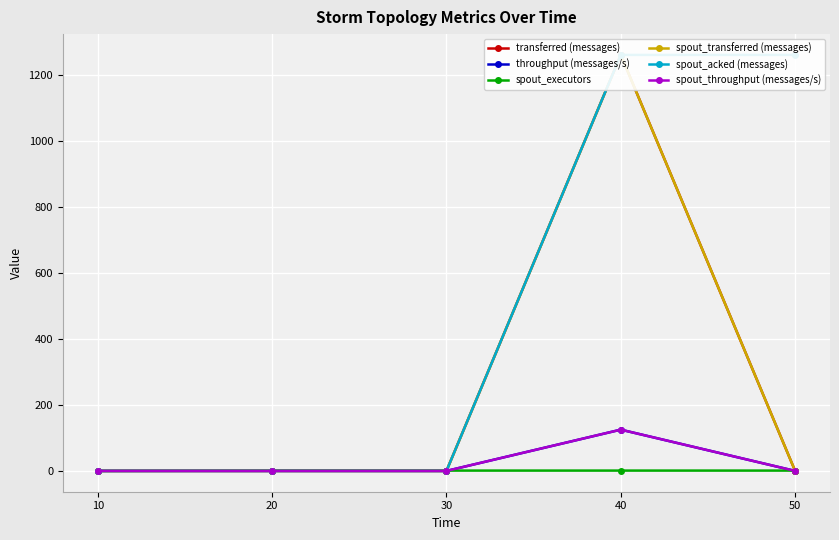

Is the value of transferred (messages) at 40 greater than the value of spout_transferred (messages) at 50?

Yes